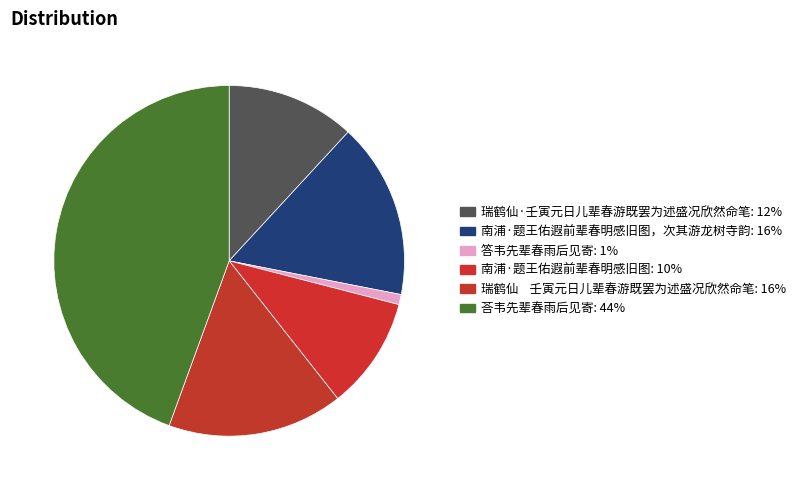

Which slice is the smallest?

答韦先辈春雨后见寄